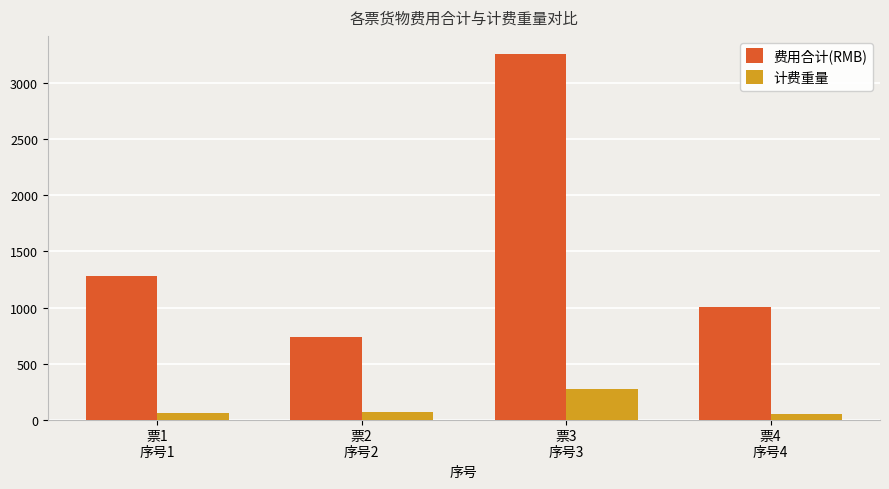

What is the spread (max minus min) of values at 票3
序号3?

2991.5